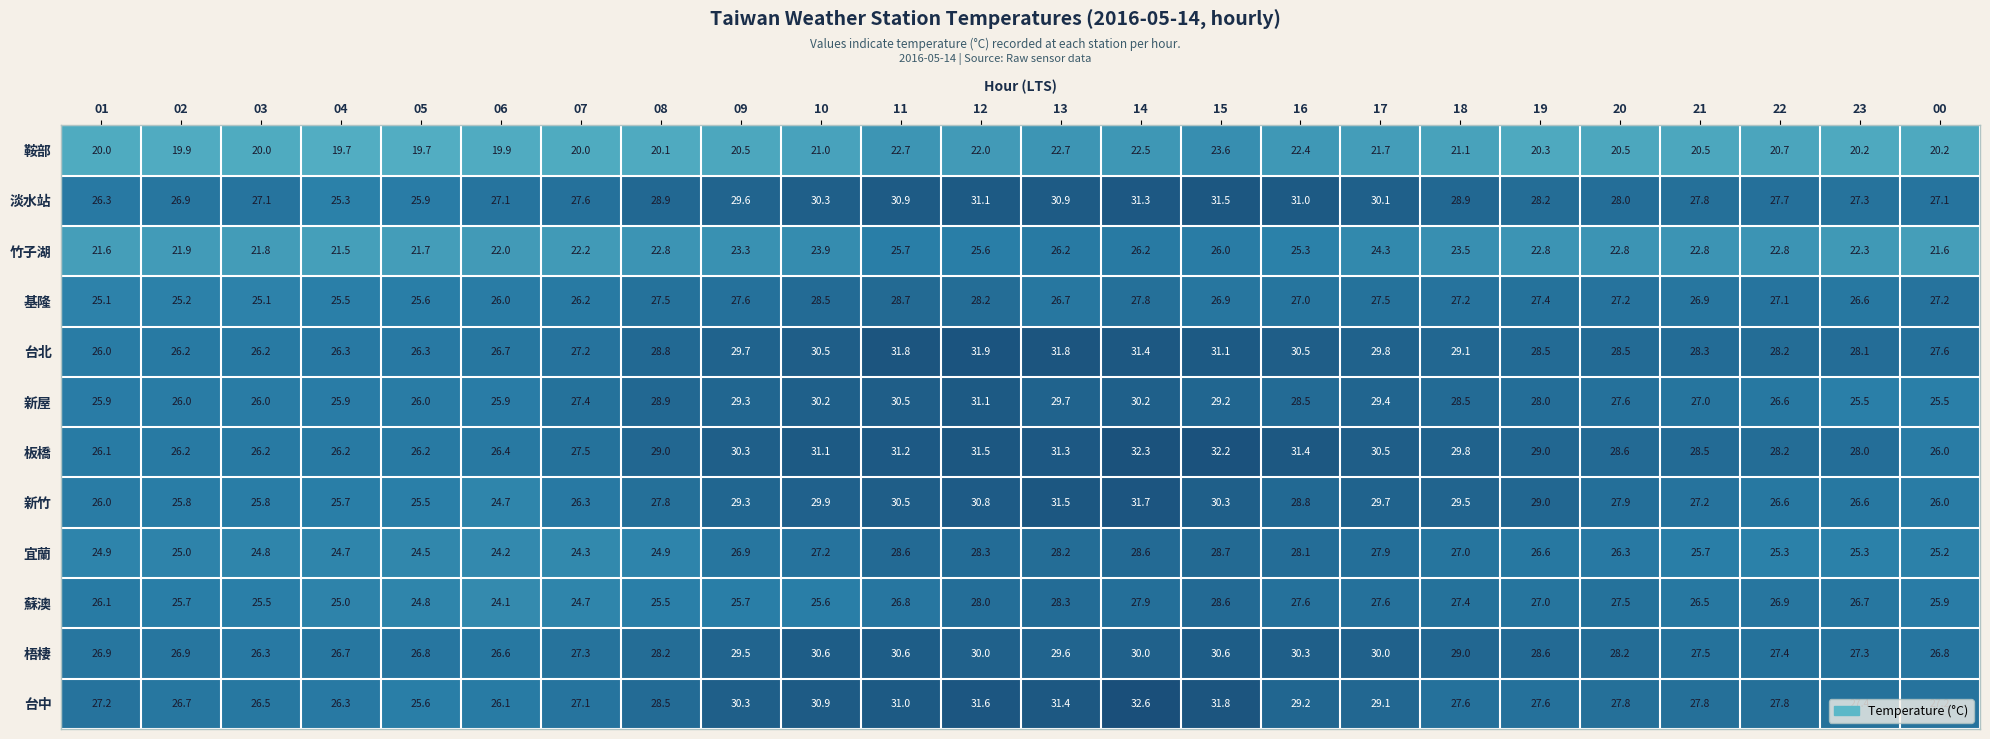

Which category has the highest value across all series?

14